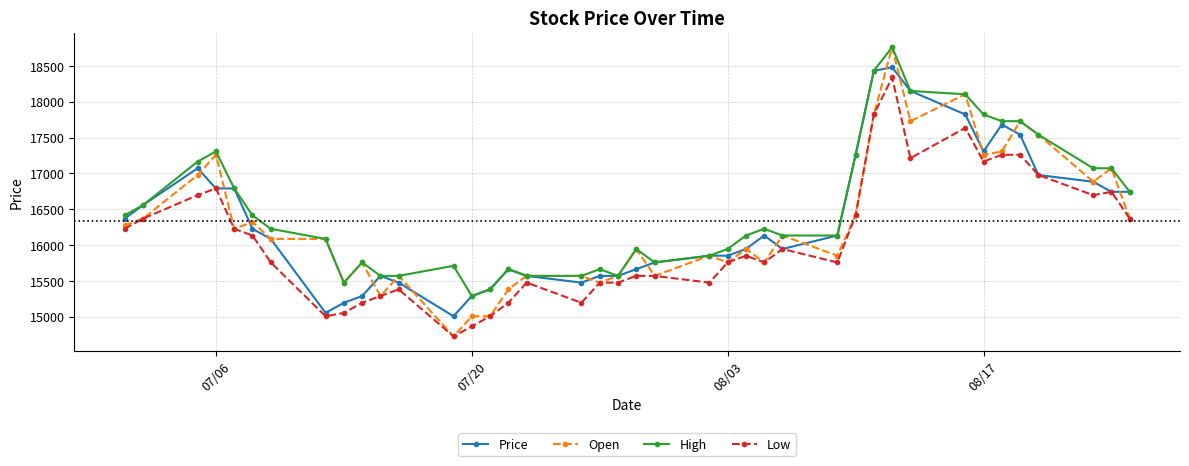

Reading left to right, what are all the values shown in this chart?

Price: 16369.0	16556.6	17072.6	16791.2	16791.2	16228.3	16087.6	15055.8	15196.5	15290.3	15571.7	15477.9	15008.8	15290.3	15384.1	15665.5	15571.7	15477.9	15571.7	15571.7	15665.5	15759.3	15853.1	15853.1	15946.9	16134.5	15946.9	16134.5	17260.2	18432.7	18479.6	18151.3	17823.0	17307.1	17682.3	17541.6	16978.8	16884.9	16744.3	16744.3
Open: 16275.2	16369.0	16978.8	17260.2	16228.3	16322.1	16087.6	16087.6	15477.9	15759.3	15290.3	15571.7	14727.4	15008.8	15008.8	15384.1	15571.7	15571.7	15477.9	15571.7	15946.9	15571.7	15853.1	15759.3	15946.9	15759.3	16134.5	15853.1	16415.9	17823.0	18761.1	17729.2	18104.4	17260.2	17307.1	17729.2	17541.6	16884.9	17072.6	16369.0
High: 16415.9	16556.6	17166.4	17307.1	16791.2	16415.9	16228.3	16087.6	15477.9	15759.3	15571.7	15571.7	15712.4	15290.3	15384.1	15665.5	15571.7	15571.7	15665.5	15571.7	15946.9	15759.3	15853.1	15946.9	16134.5	16228.3	16134.5	16134.5	17260.2	18432.7	18761.1	18151.3	18104.4	17823.0	17729.2	17729.2	17541.6	17072.6	17072.6	16744.3
Low: 16228.3	16369.0	16697.3	16791.2	16228.3	16134.5	15759.3	15008.8	15055.8	15196.5	15290.3	15384.1	14727.4	14868.1	15008.8	15196.5	15477.9	15196.5	15477.9	15477.9	15571.7	15571.7	15477.9	15759.3	15853.1	15759.3	15946.9	15759.3	16415.9	17823.0	18338.9	17213.3	17635.4	17166.4	17260.2	17260.2	16978.8	16697.3	16744.3	16369.0